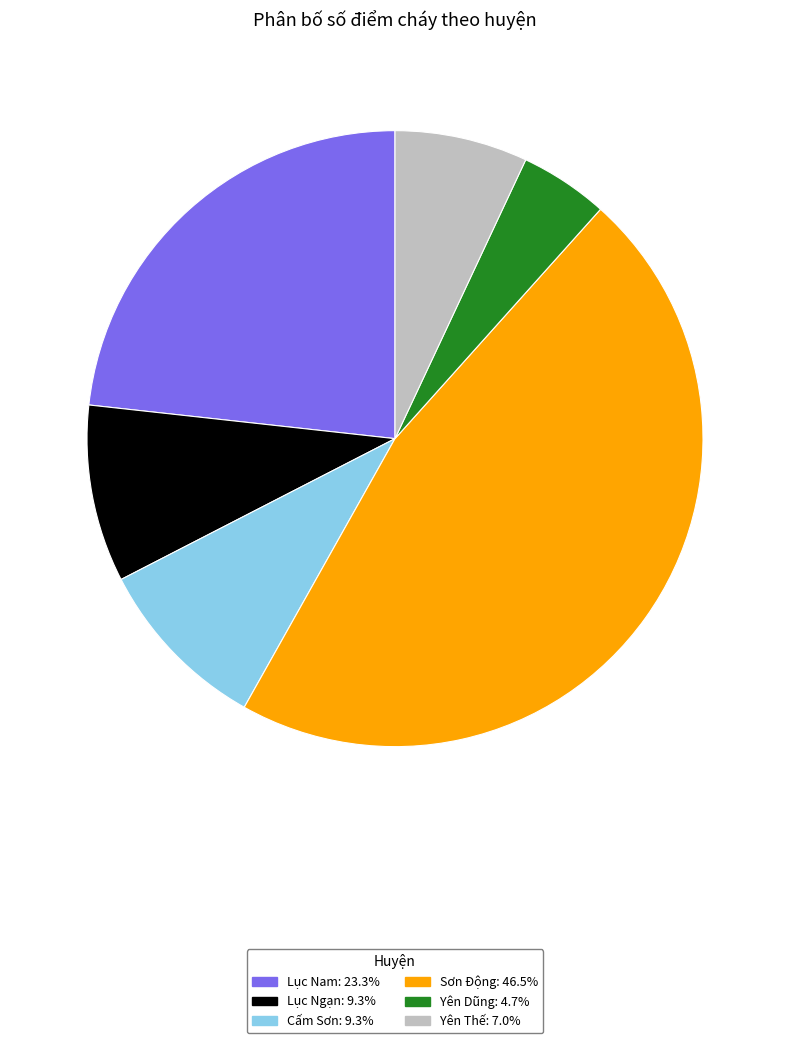

What is the largest slice in the pie chart?

Sơn Động